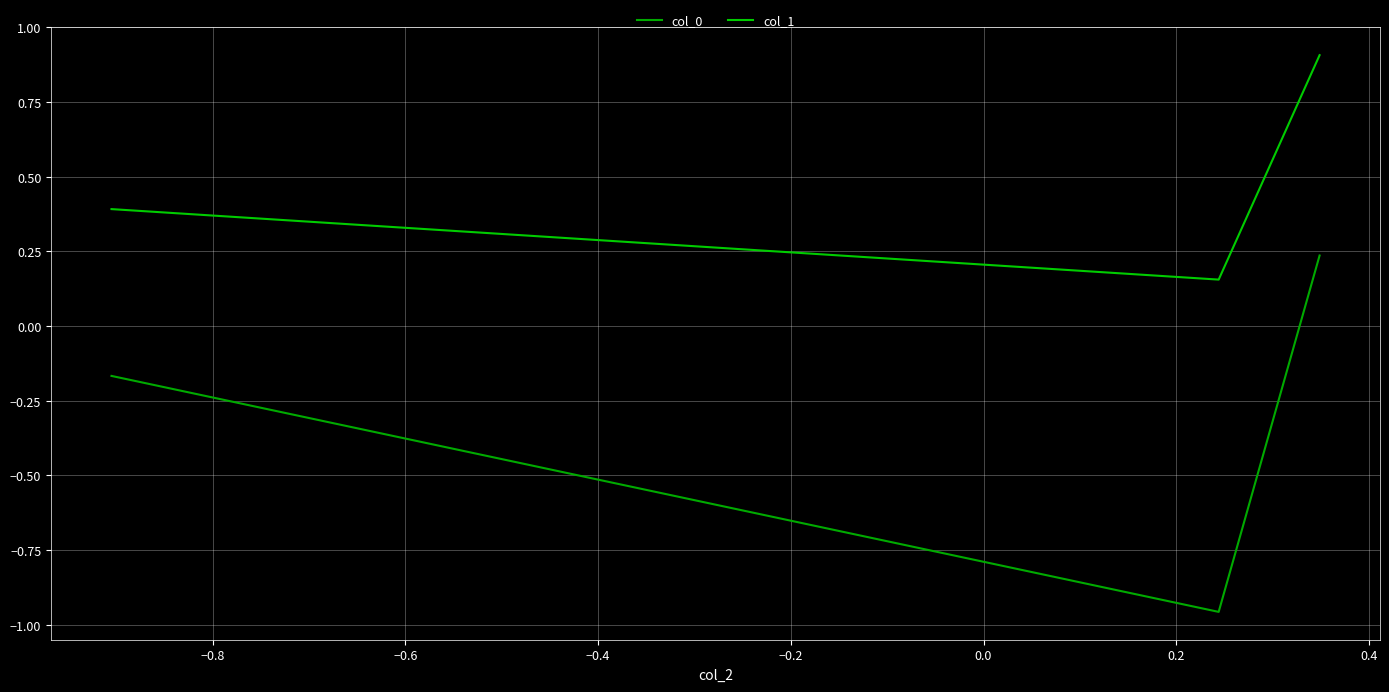

What is the sum of all col_0 values?

-0.9